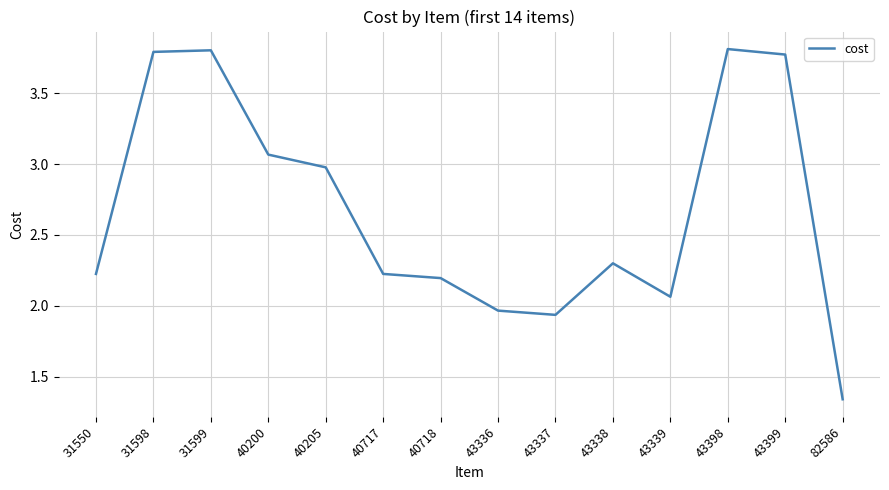

Count the number of data series in this chart.

1